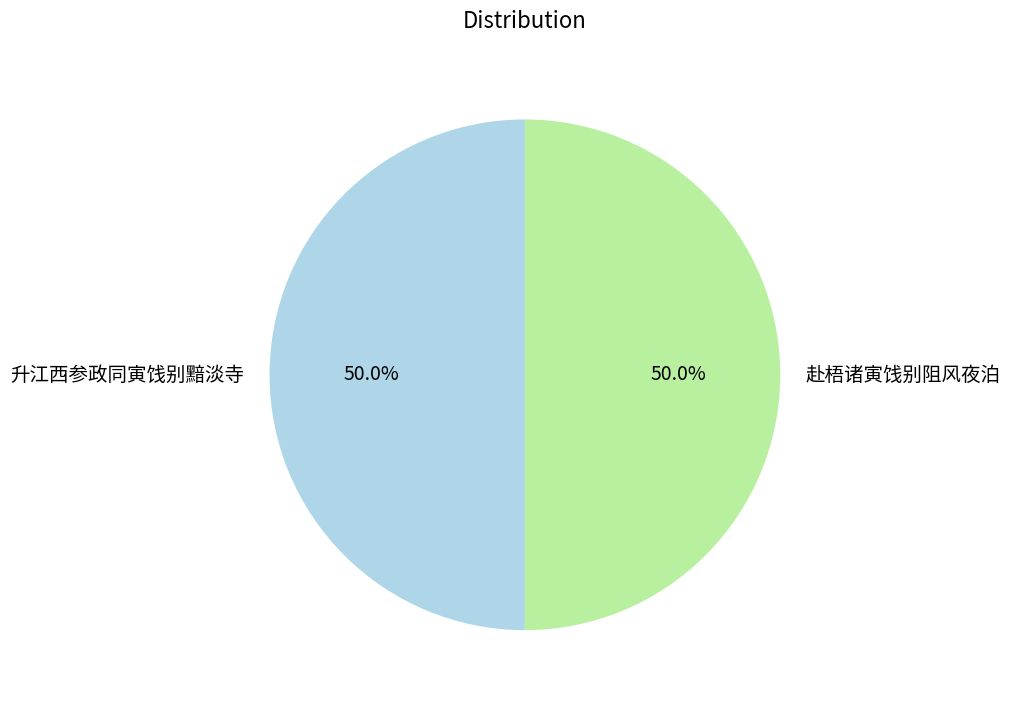

Combined, do 升江西参政同寅饯别黯淡寺 and 赴梧诸寅饯别阻风夜泊 account for over 50%?

Yes